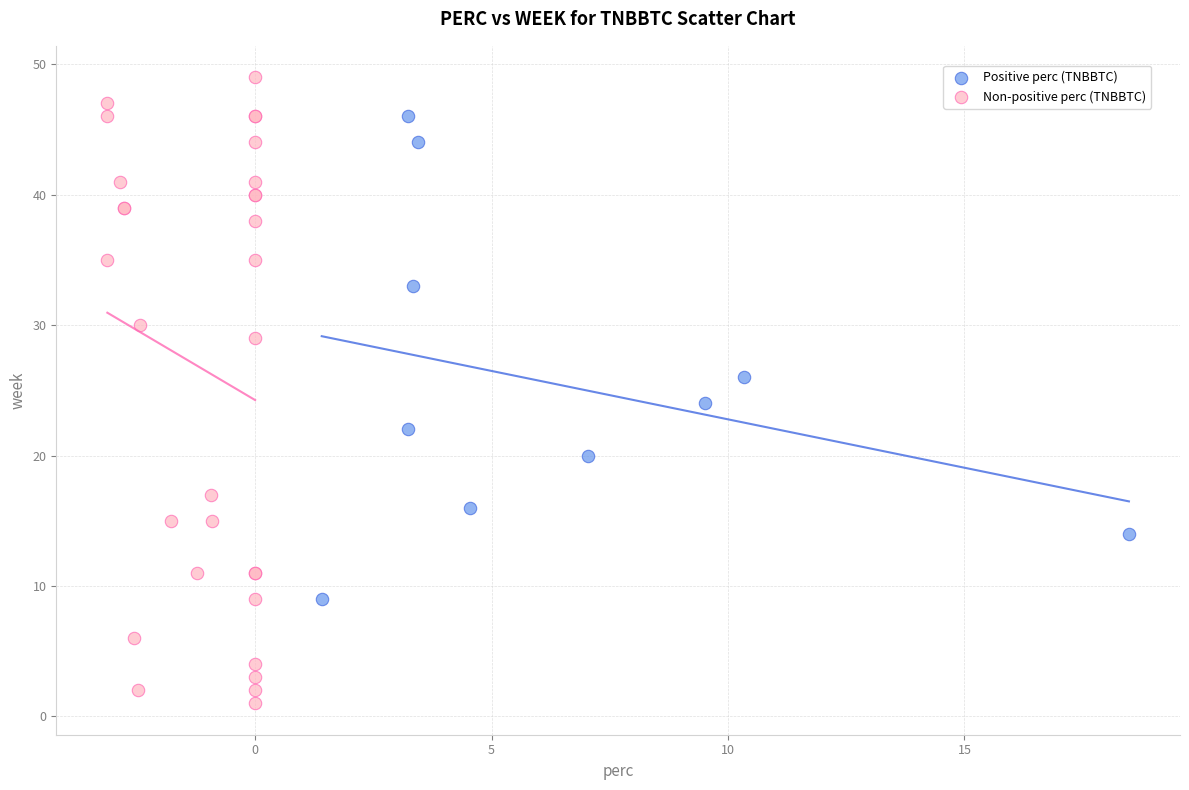

Which series reaches the minimum Y coordinate?

Non-positive perc (TNBBTC)